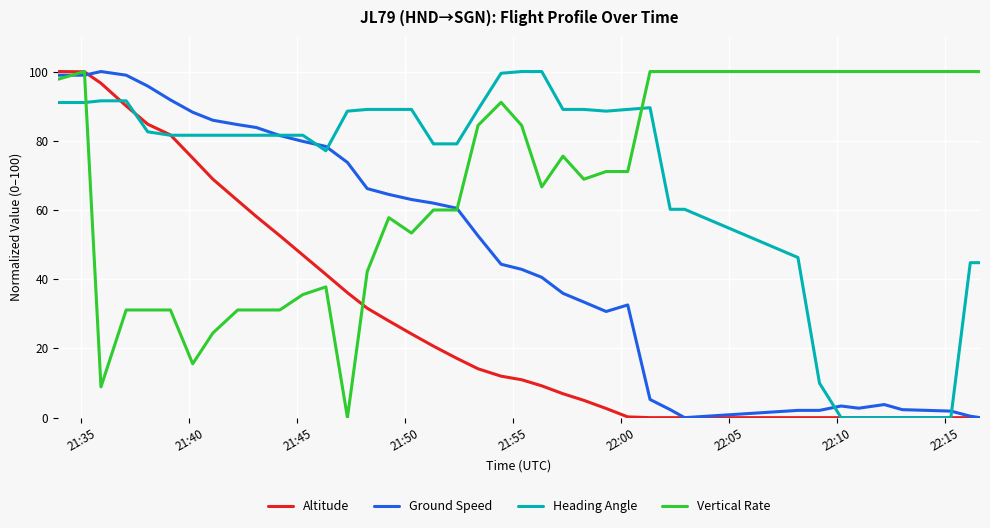

What is the maximum value shown in the chart?

100.0